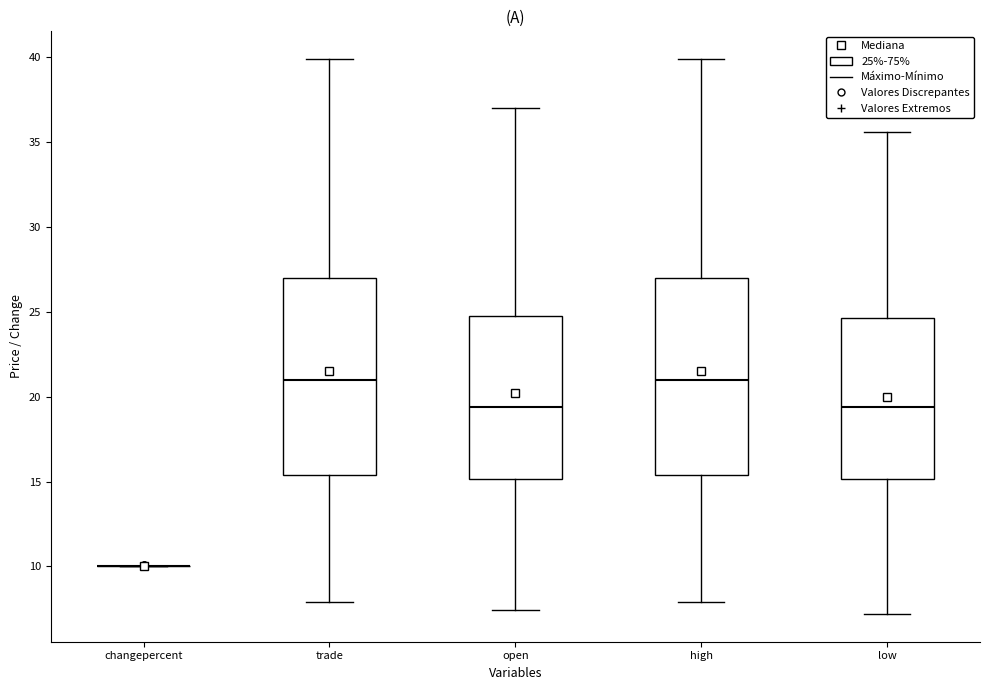

Reading left to right, read every box against the y-axis: the position of its median line, the range the box covers, and the ends of its whiskers. The values are not printed on the chart, so give them approximately, as read against the axis.

changepercent: box collapsed to a line at 10.0, whiskers 10.0 to 10.0
trade: median 21.0, box 15.5 to 27.0, whiskers 8.0 to 40.0
open: median 19.5, box 15.0 to 24.5, whiskers 7.5 to 37.0
high: median 21.0, box 15.5 to 27.0, whiskers 8.0 to 40.0
low: median 19.5, box 15.0 to 24.5, whiskers 7.0 to 35.5